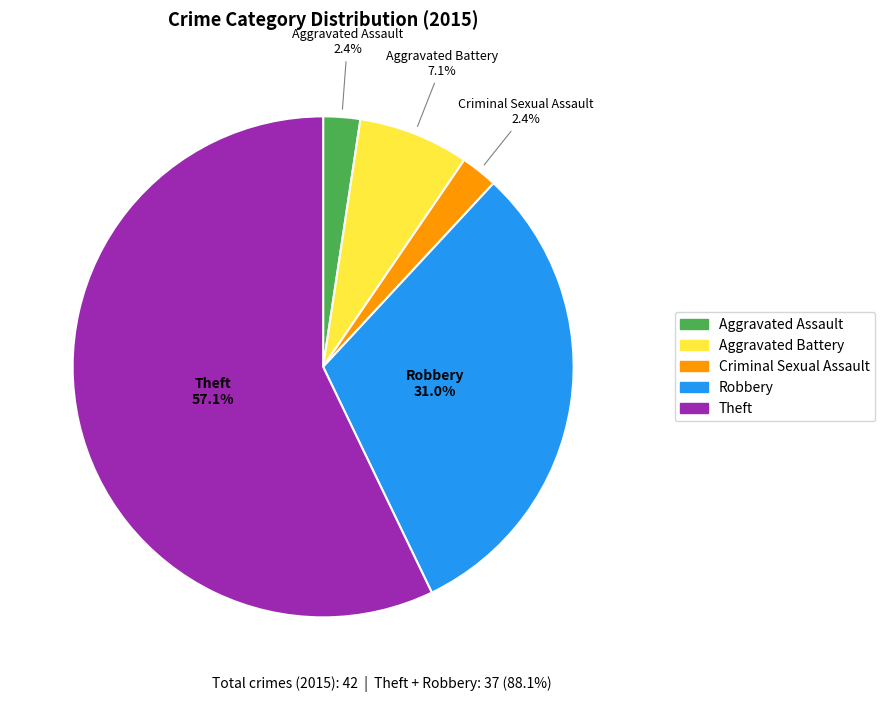

Which slice is the largest?

Theft